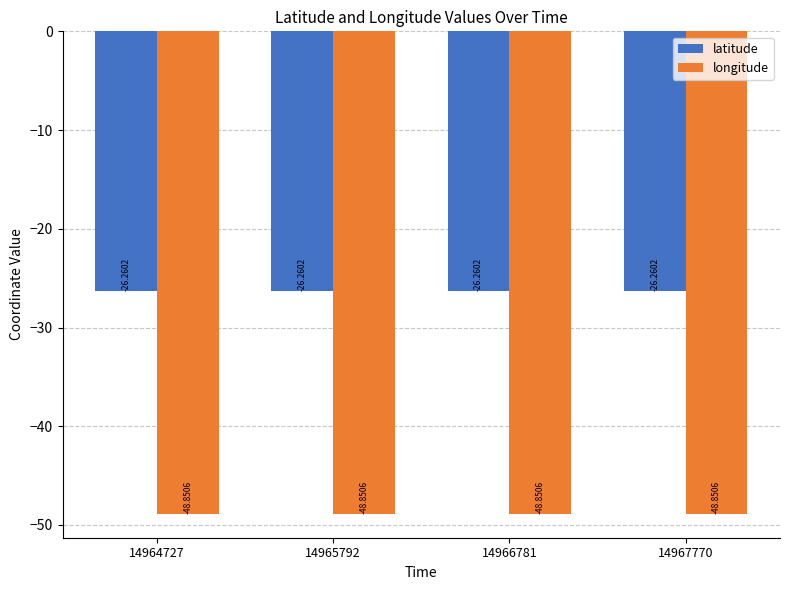

What is the sum of all latitude values?

-105.0